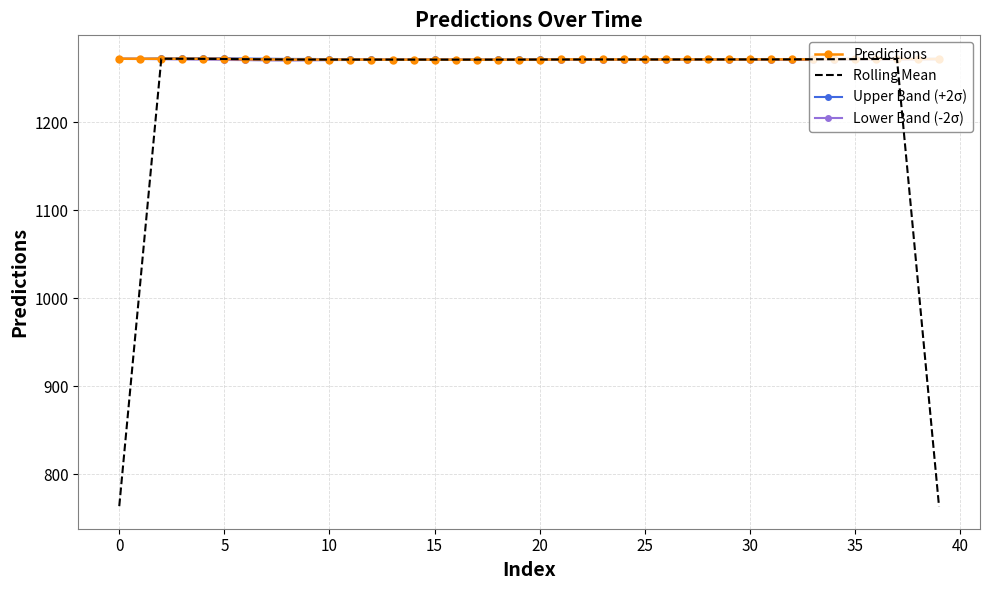

At how many categories does at least one series exceed 1038?

40